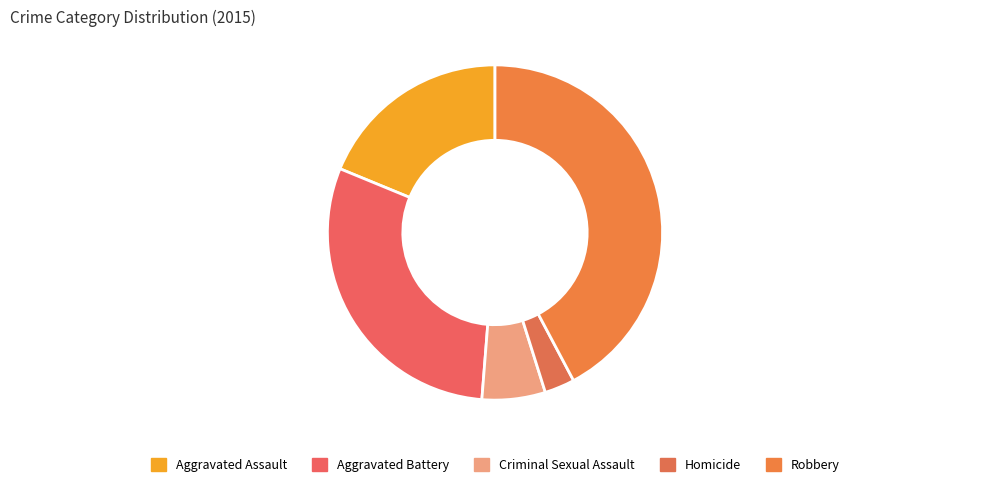

Count the number of slices in the pie.

5